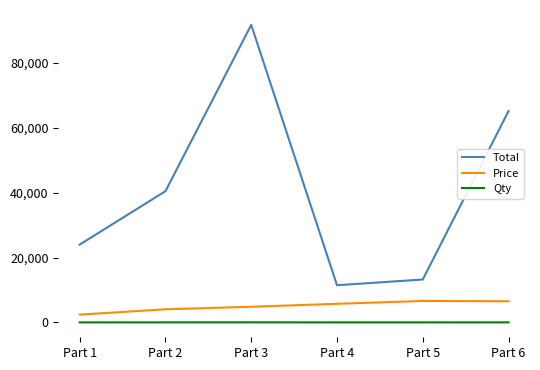

At which label is Total closest to 51632?

Part 2